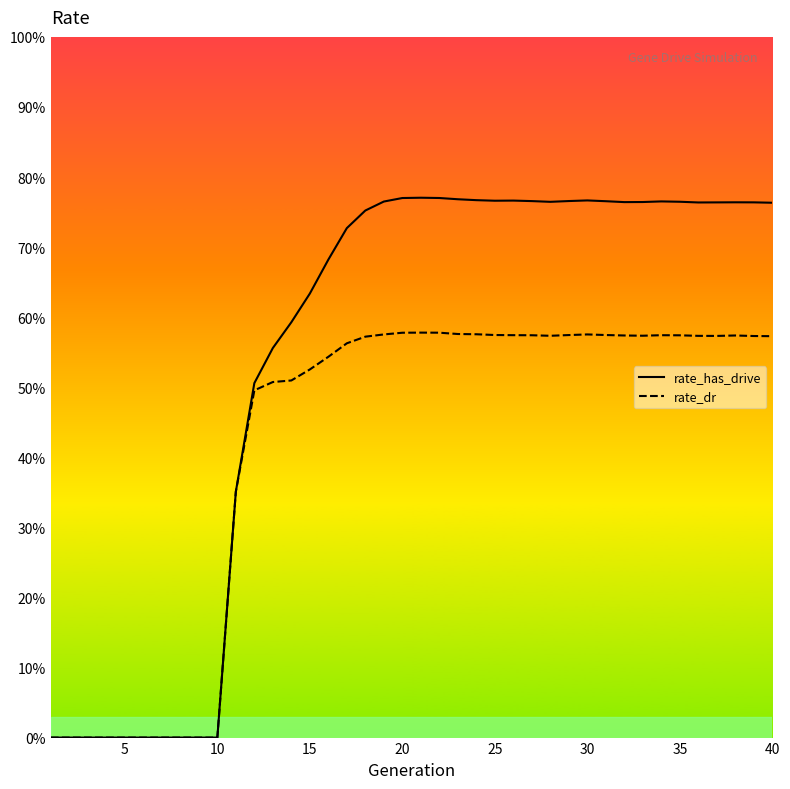

How many interior local valleys does the rate_dr series have?

3